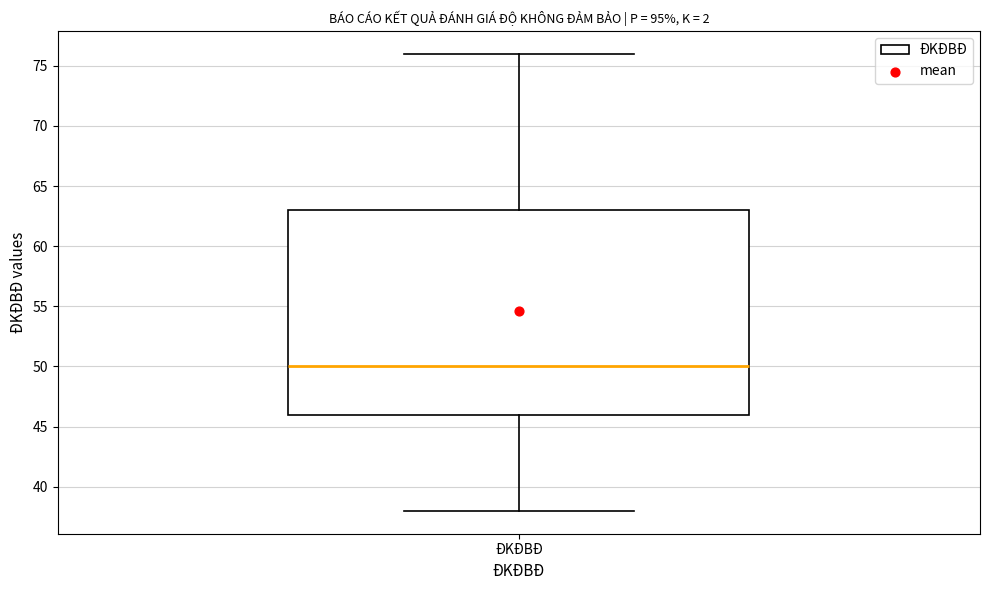

Read this box plot against the y-axis: the position of the median line, the range covered by the box, and the ends of both whiskers. The values are not printed on the chart, so give them approximately, as read against the axis.

median 50, box 46 to 63, whiskers 38 to 76